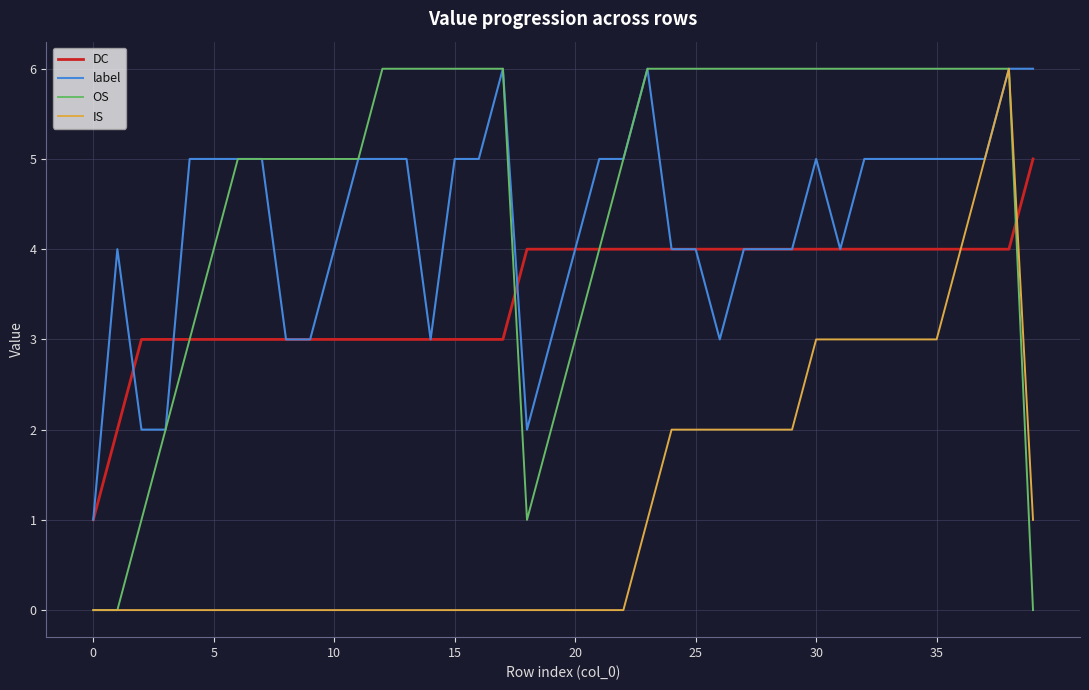

Which series has the largest total across all categories?

OS